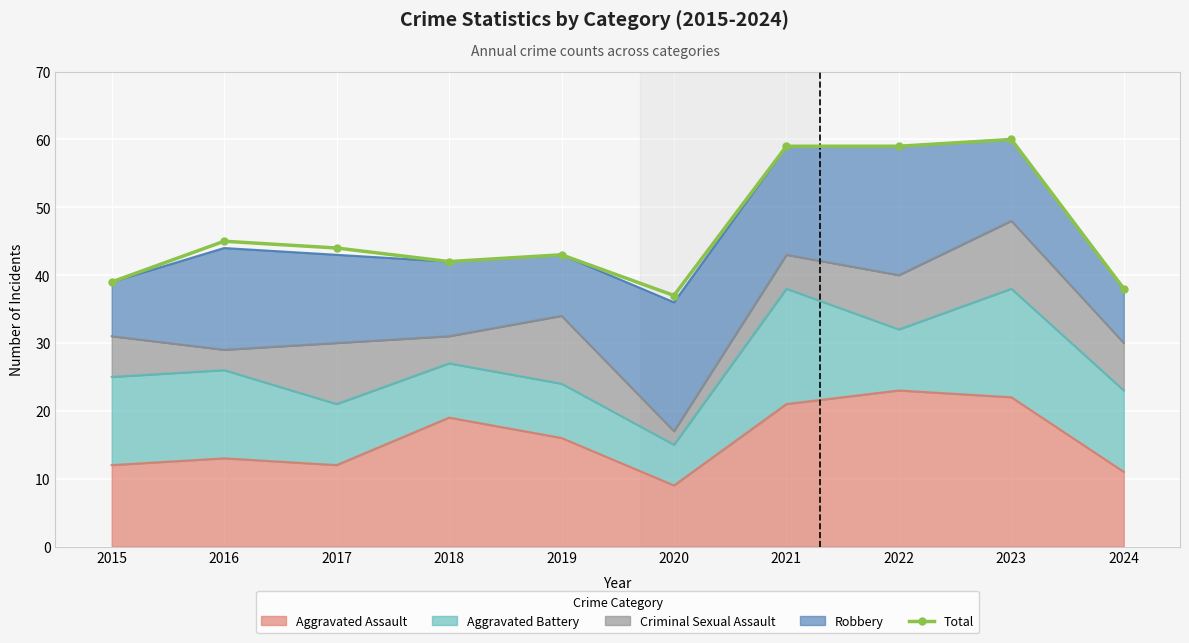

True or false: the data shows 59 at 2021.

True